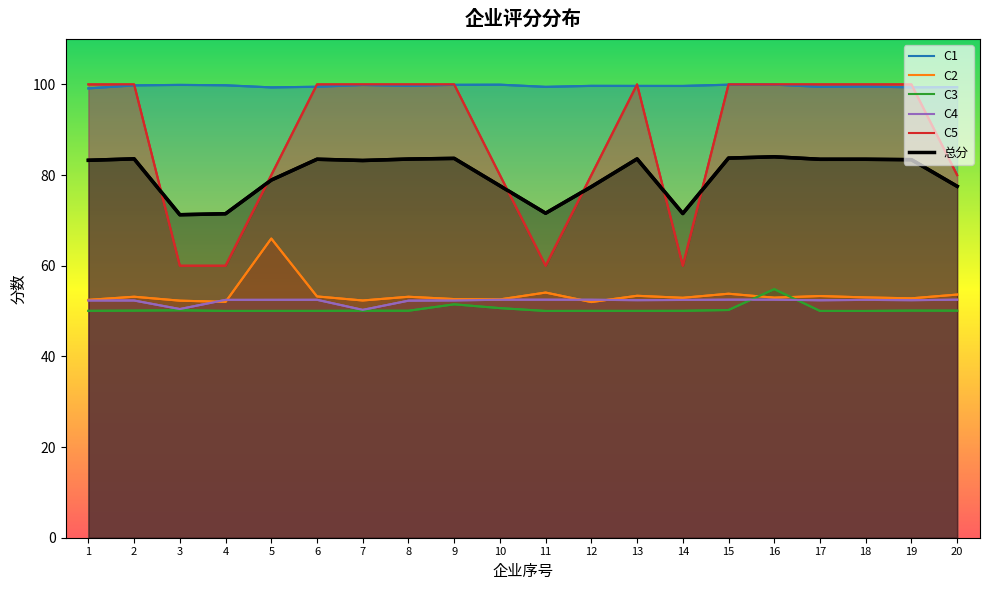

What is the sum of all C2 values?

1071.8